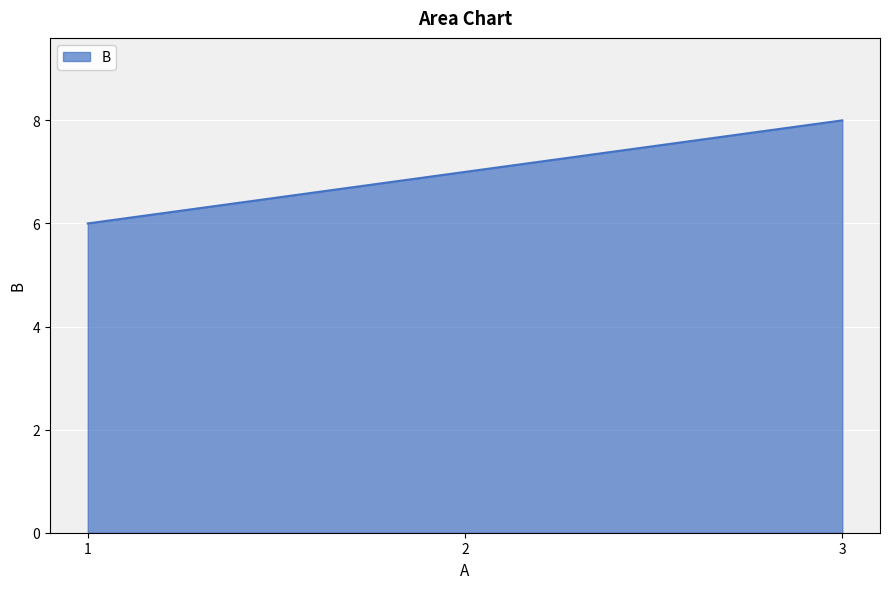

At which category does the chart reach its minimum across all series?

1